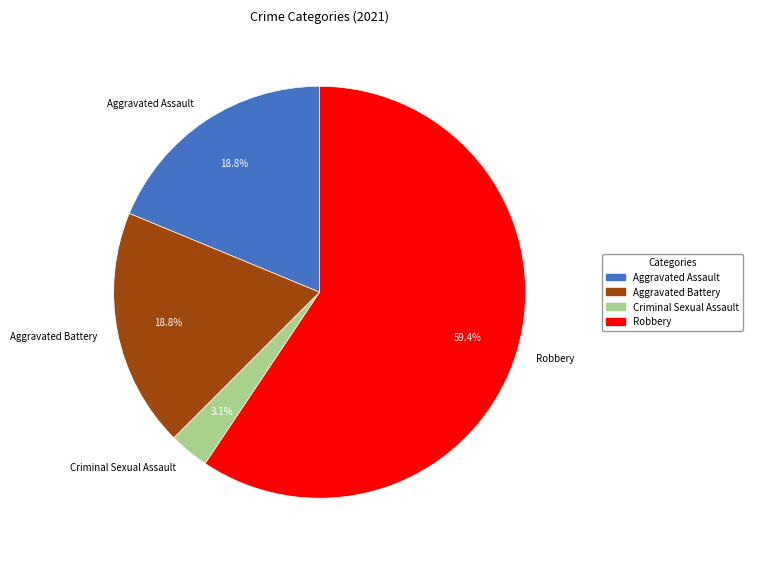

How many slices are in this pie chart?

4